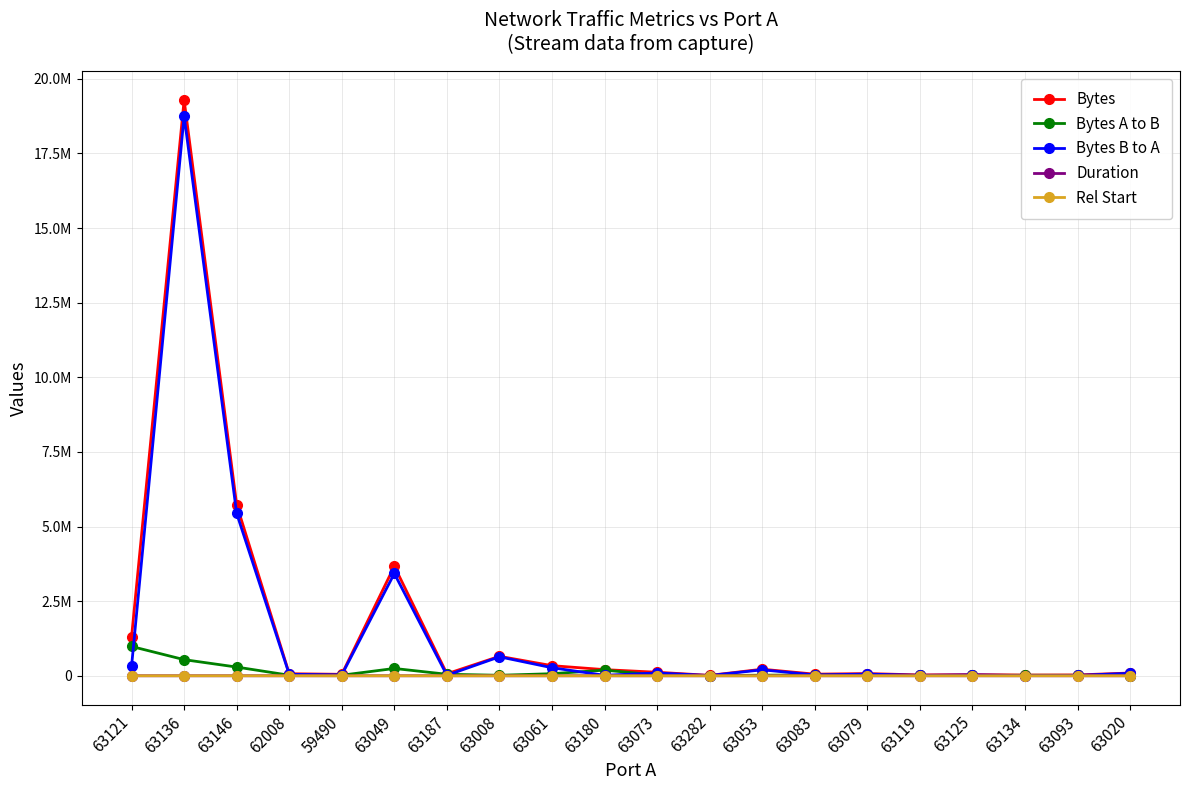

What is the maximum value for Bytes A to B?

981804.0